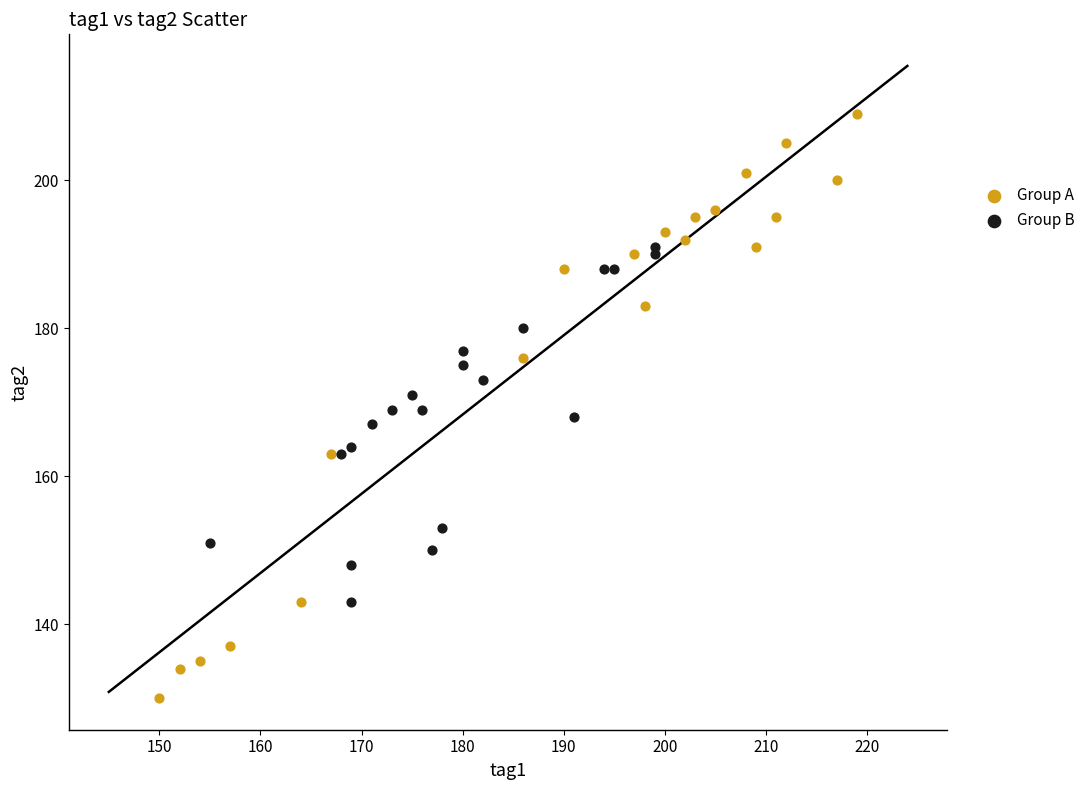

Which series contains the lowest Y value?

Group A